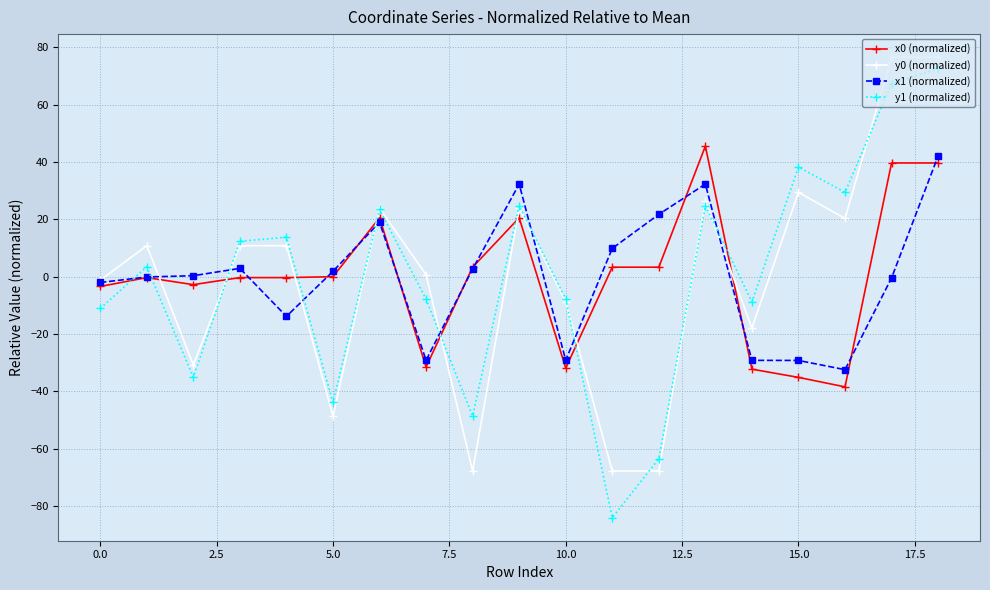

What is the maximum value for y1 (normalized)?

72.7